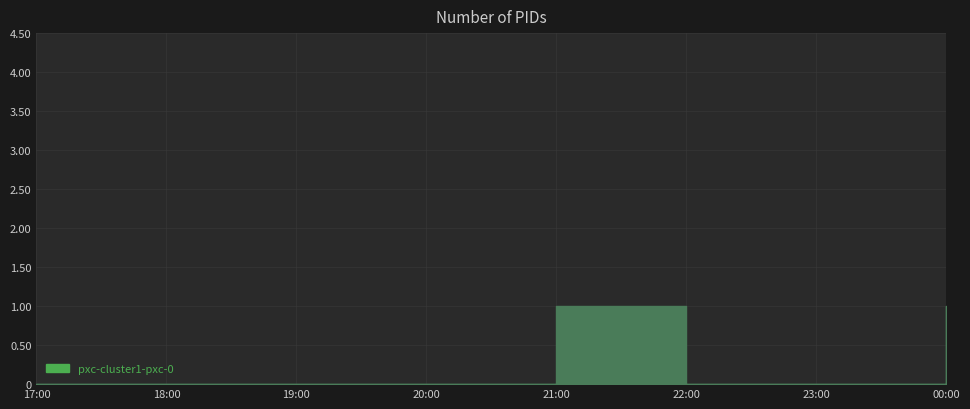

True or false: there are more than 0 points higher than both neighbors.

True